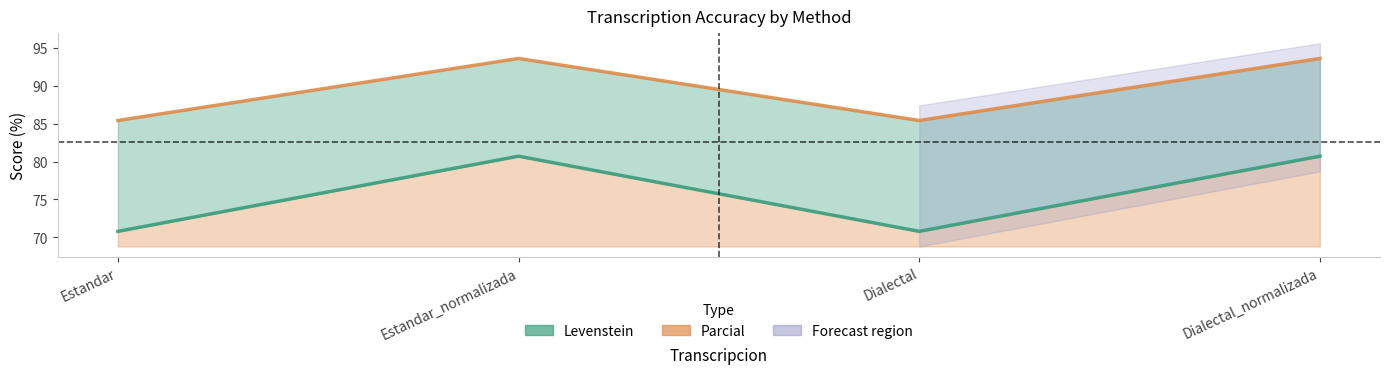

What is the difference between the second highest and second lowest values in the Parcial series?

8.2